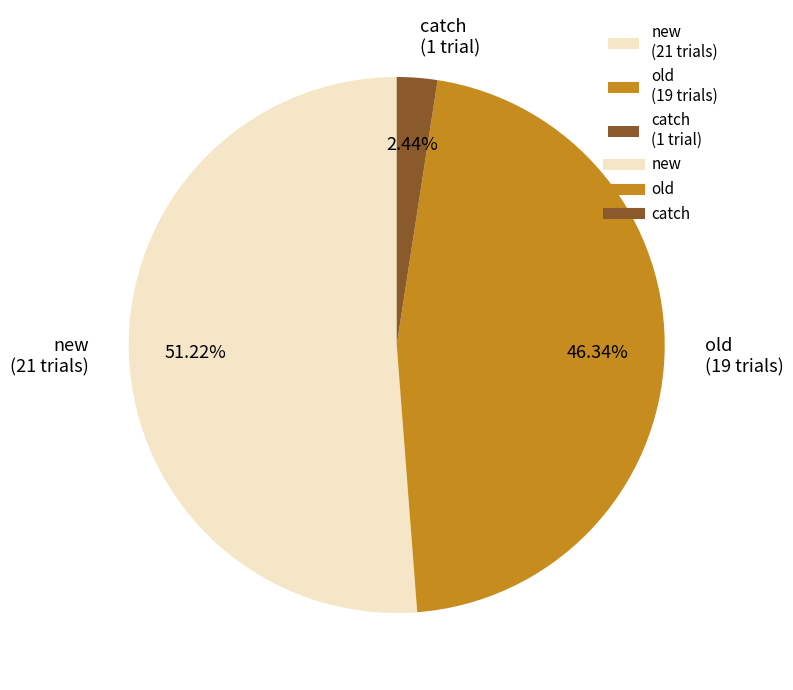

Which slice is the smallest?

catch